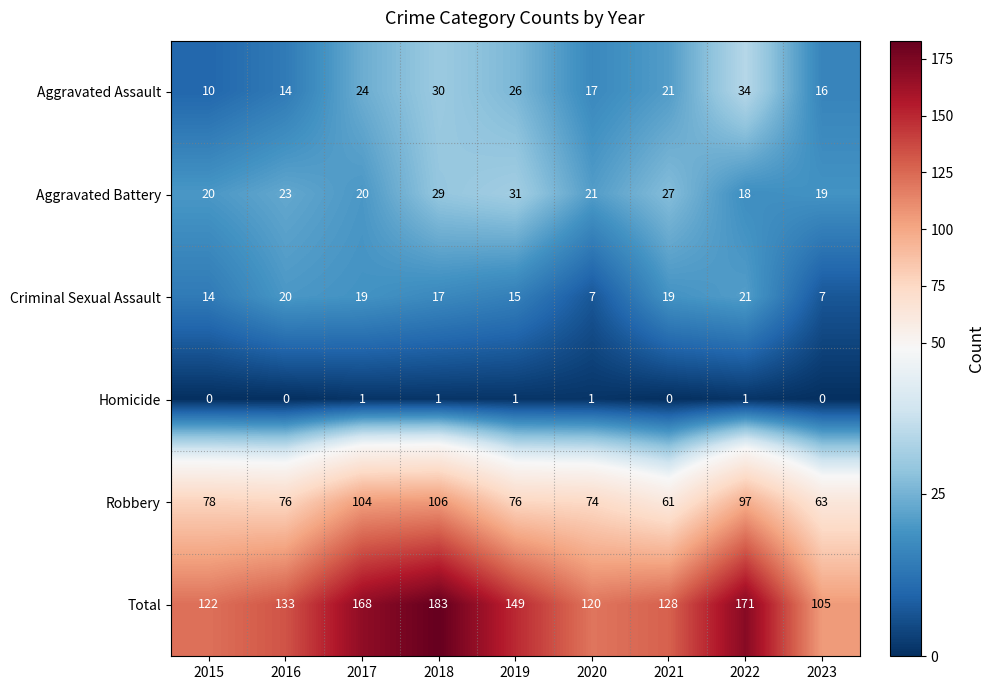

Is the value of Aggravated Assault at 2020 greater than the value of Total at 2020?

No